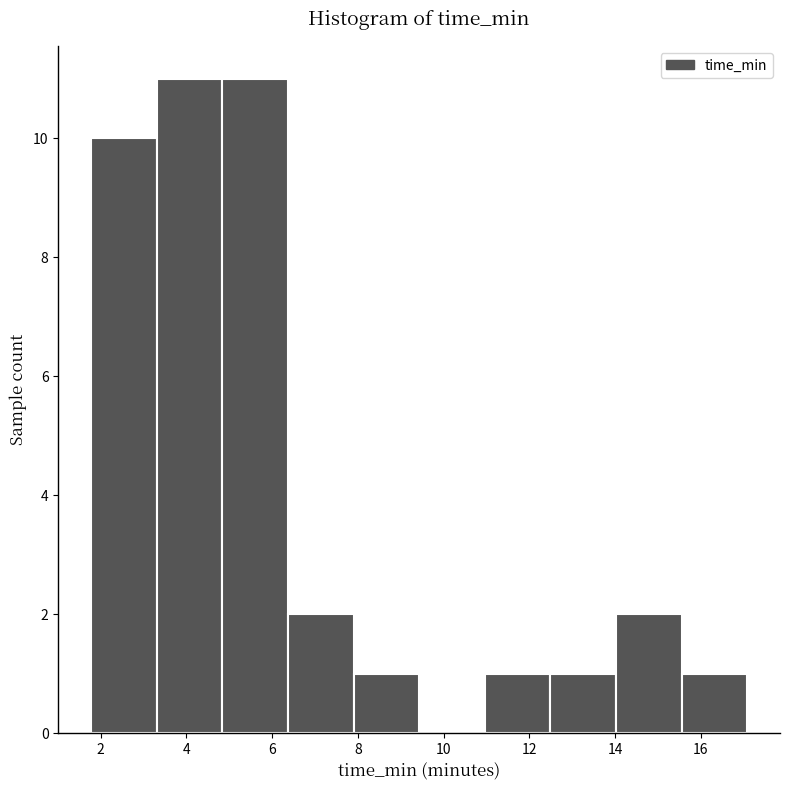

Reading left to right, list every bar in this chart as the range it spans on the x-axis followed by its height. Neither the bar edges nor the heights are printed on the chart, so give them approximately, as read against the axes.

1.8 to 3.4: 10
3.4 to 4.8: 11
4.8 to 6.4: 11
6.4 to 7.8: 2
7.8 to 9.4: 1
9.4 to 11.0: 0
11.0 to 12.4: 1
12.4 to 14.0: 1
14.0 to 15.6: 2
15.6 to 17.0: 1